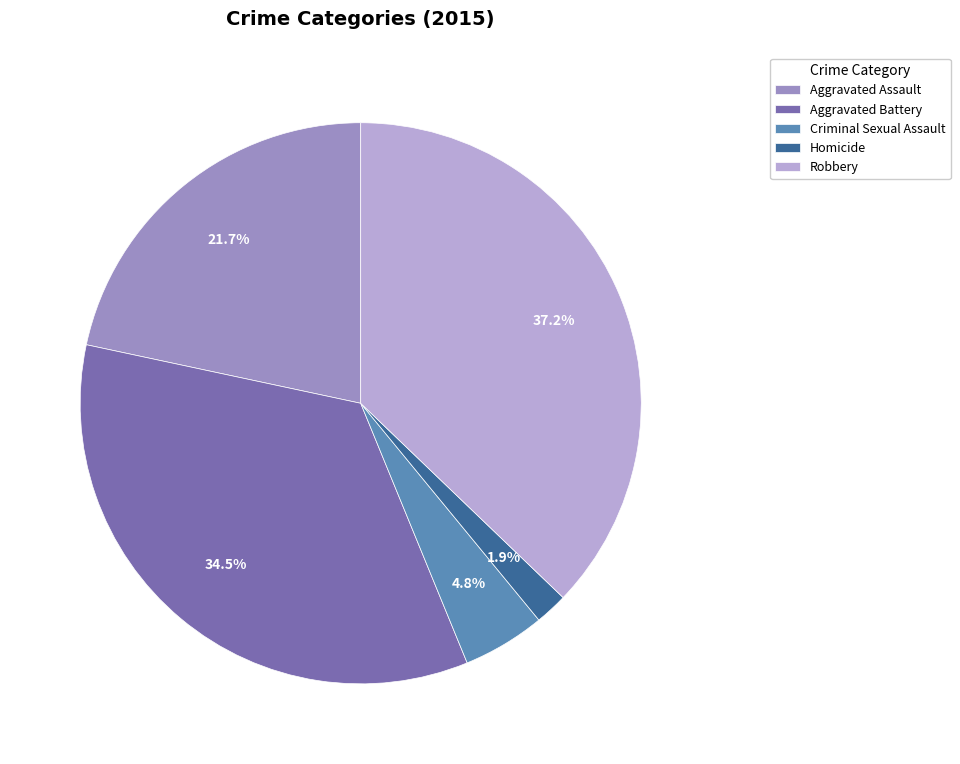

To the nearest percent, what is the difference between the largest and smallest slice percentages?

35%